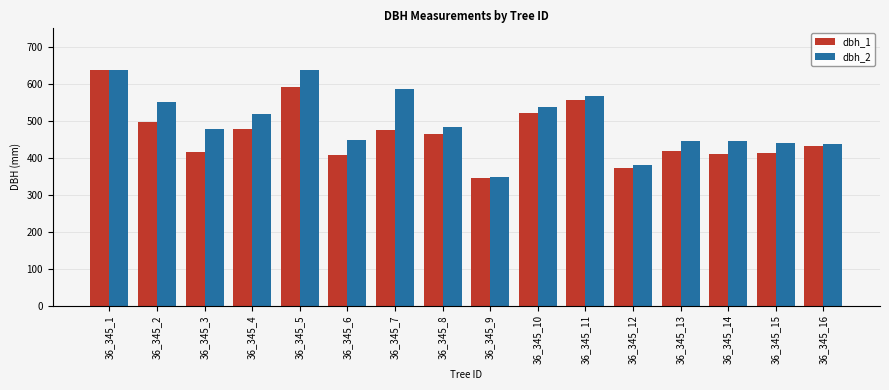

At which label does dbh_1 reach its minimum?

36_345_9